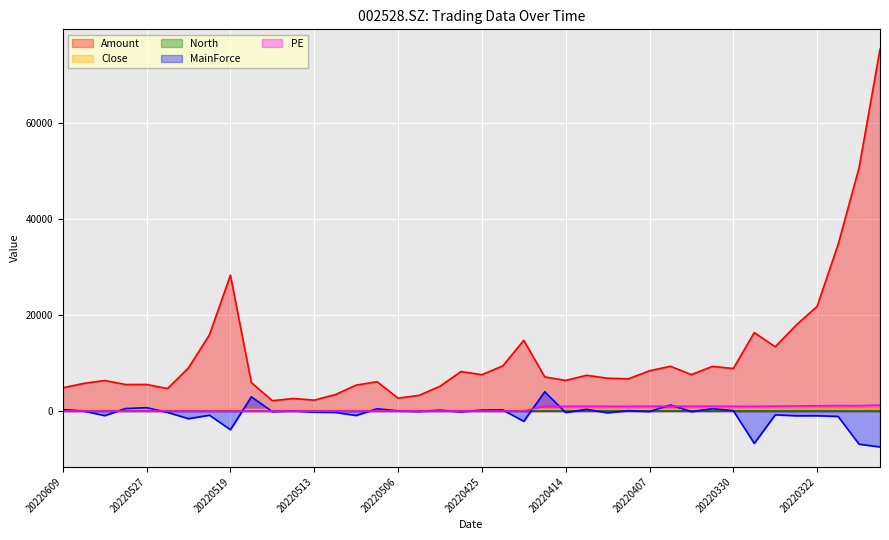

What is the spread (max minus min) of values at 20220512?

3701.9